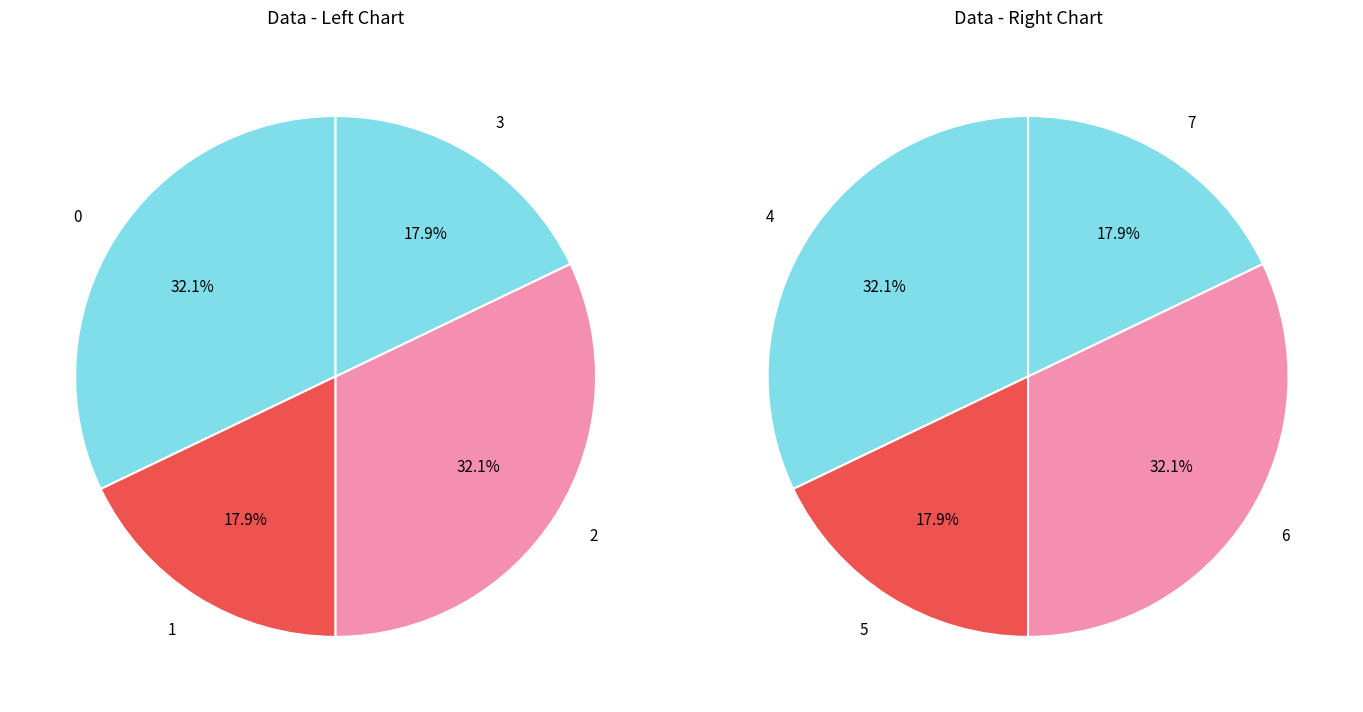

Do 3 and 7 together represent more than half of the pie?

No